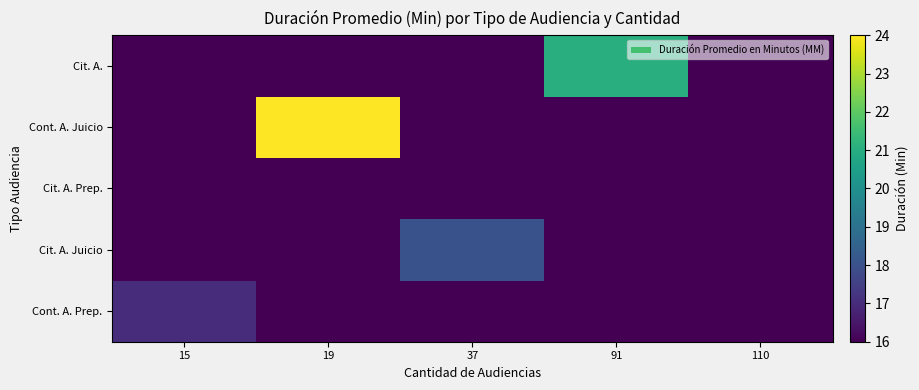

What is the total value across all series at 19?

88